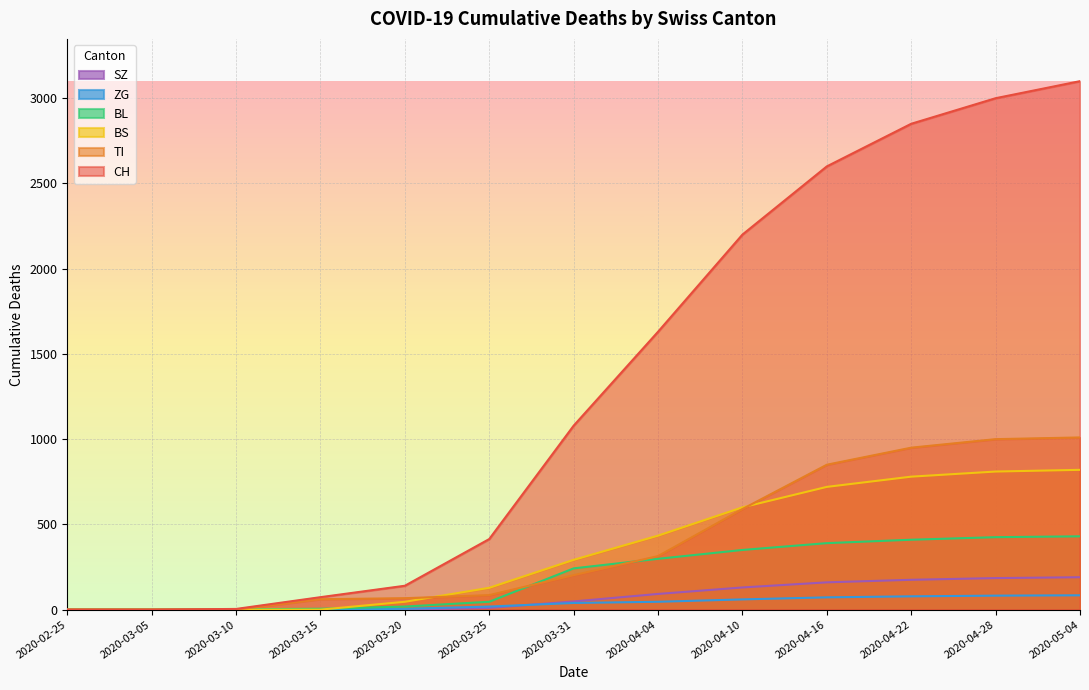

What is the greatest value displayed?

3100